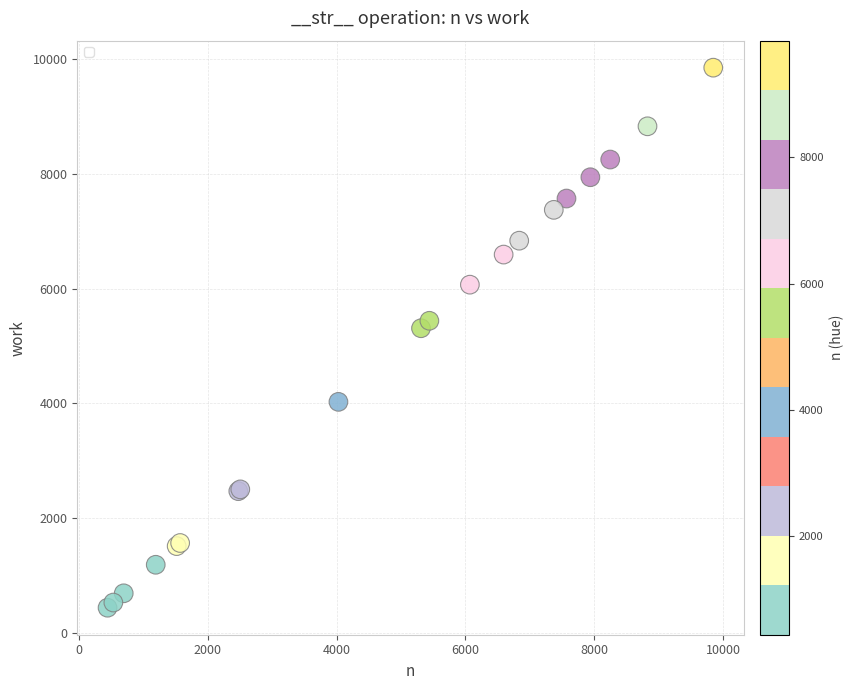

What Y value in the scatter plot is closest to 5145?

5310